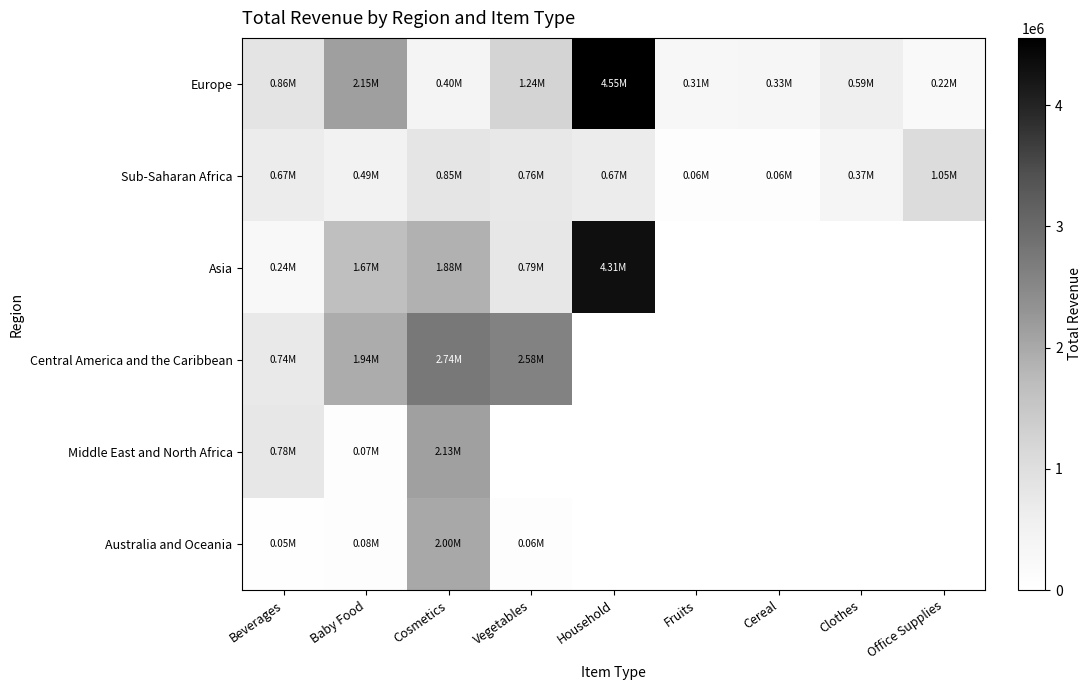

What is the smallest value displayed?

45884.9